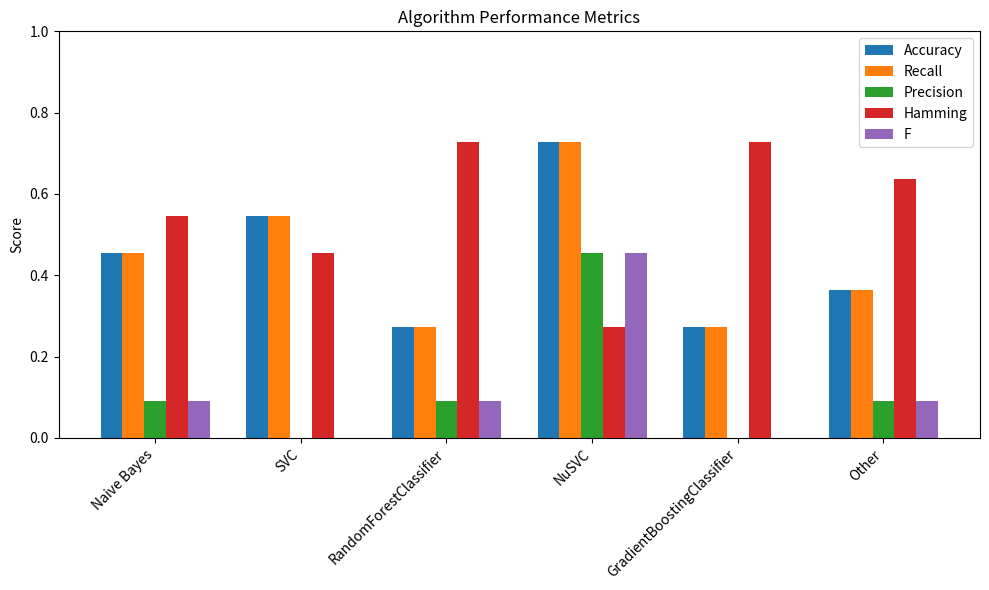

The value of Hamming at NuSVC is 0.4. True or false?

False